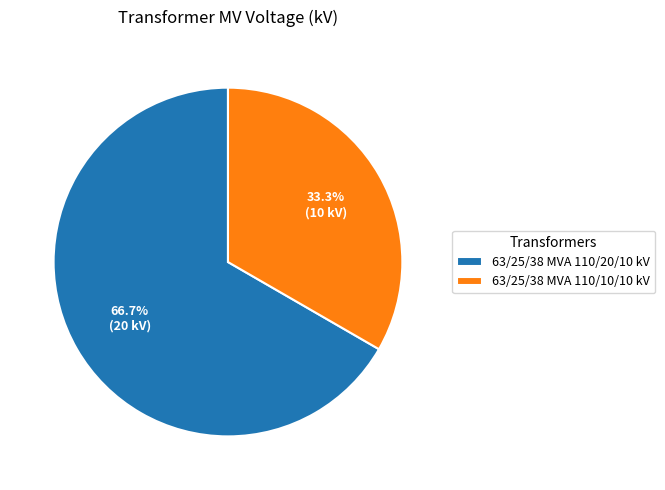

Rank the categories by value from highest to lowest.

63/25/38 MVA 110/20/10 kV, 63/25/38 MVA 110/10/10 kV